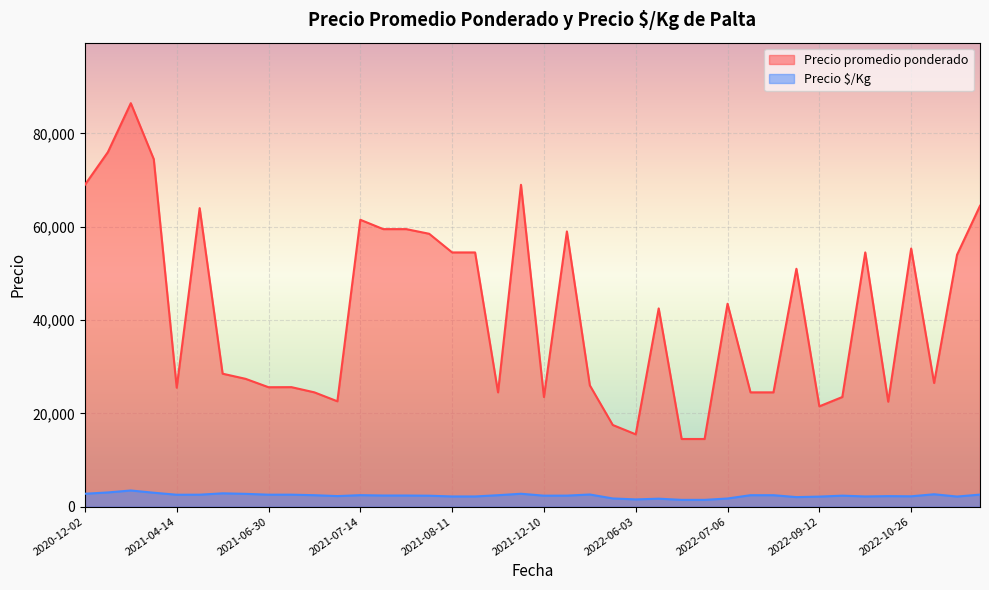

Between 2022-08-25 and 2021-06-30, which is larger?

2021-06-30